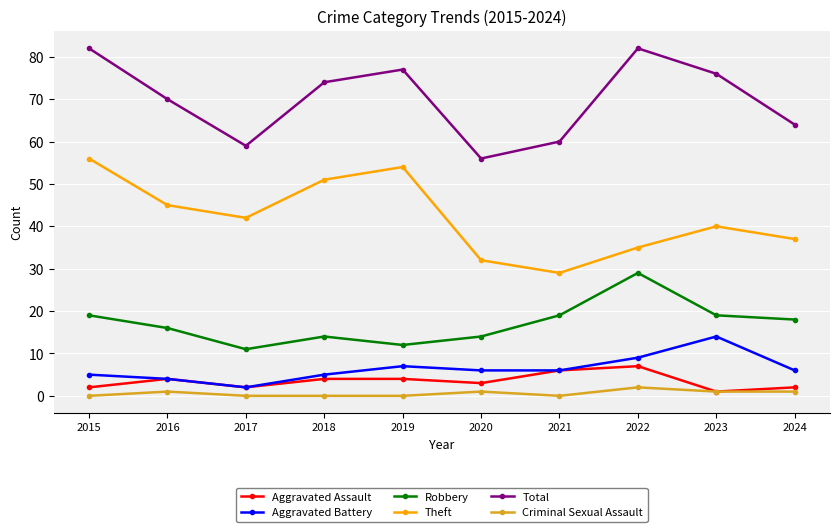

Which series changed the most between 2023 and 2024?

Total